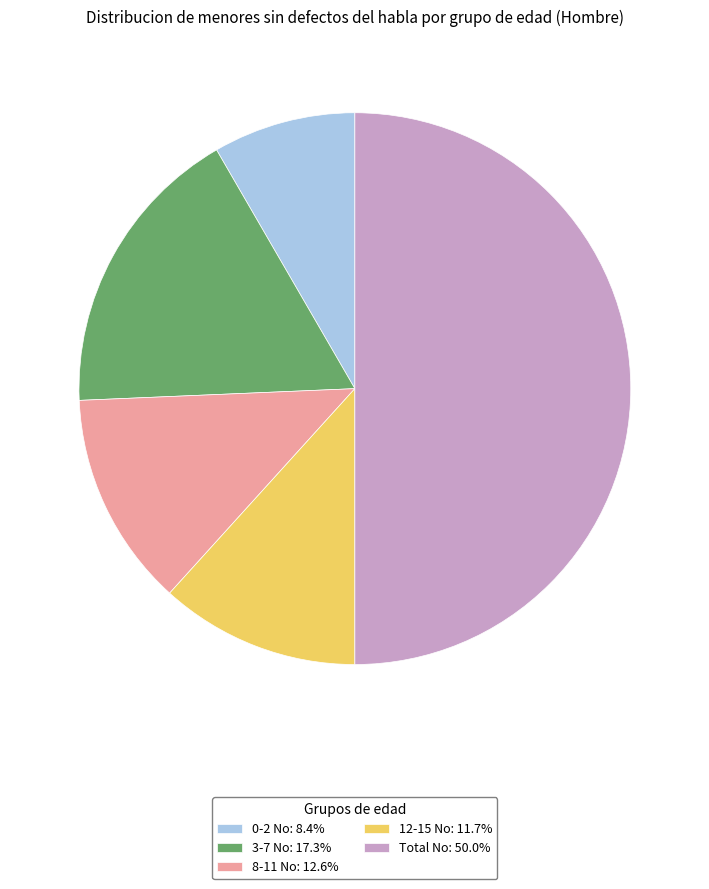

Is 12-15 No the majority of the pie?

No